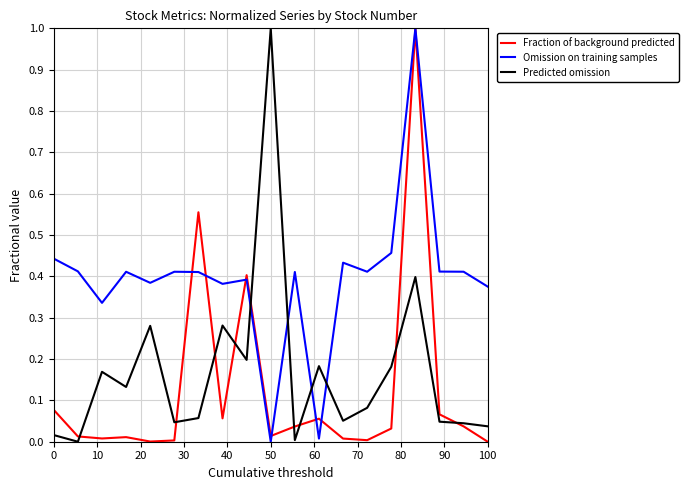

Is this an area chart (filled region under the line)?

No